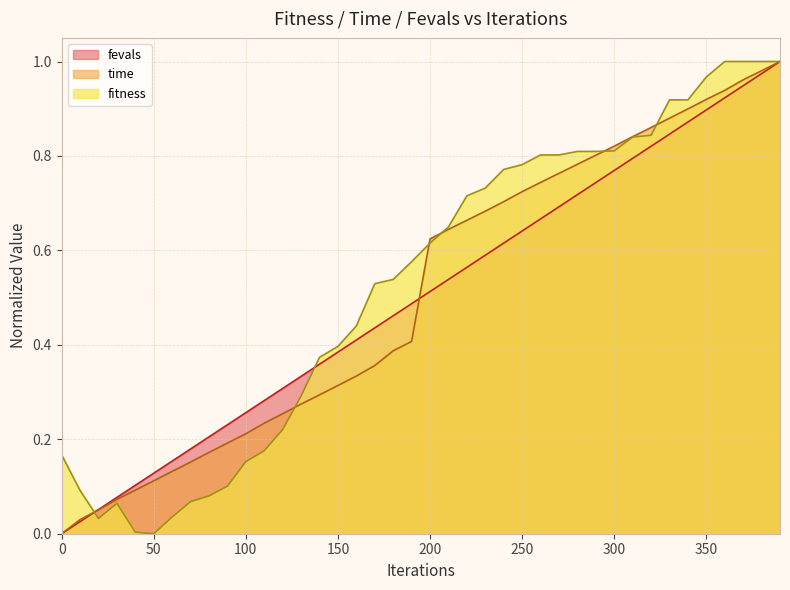

What is the total value across all series at 170?

1.3